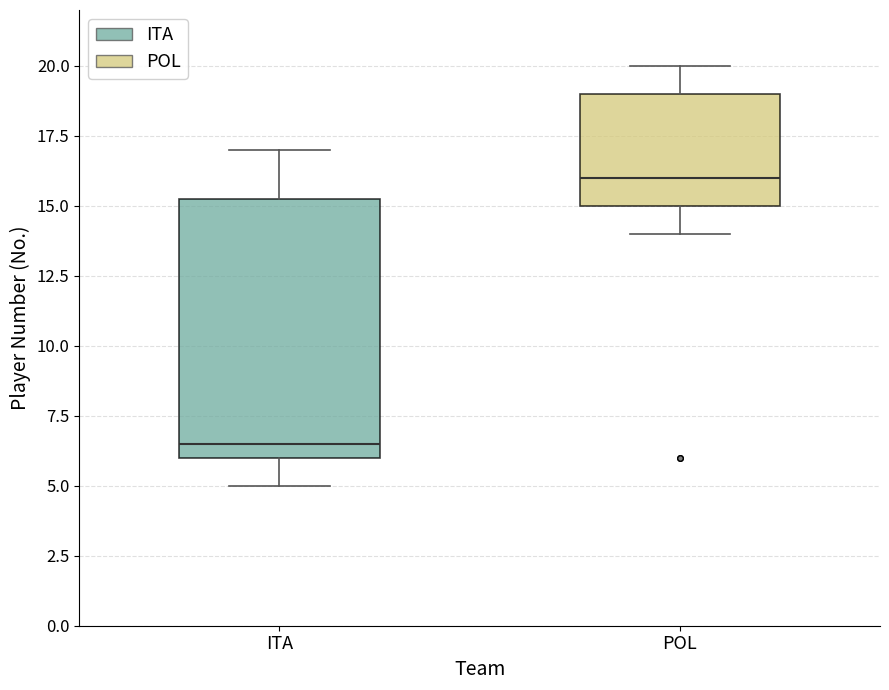

Comparing the boxes themselves (not the whiskers), which one is the tallest?

ITA